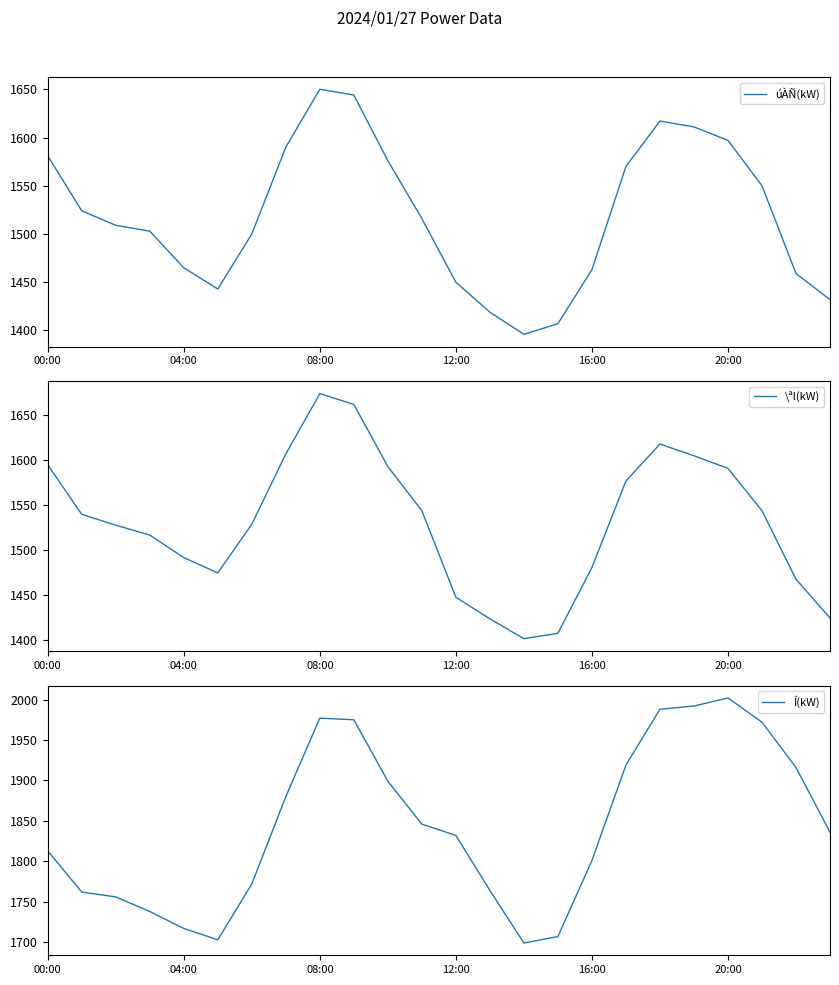

In \ªl(kW), how many points are higher than both neighbors (excluding endpoints)?

2